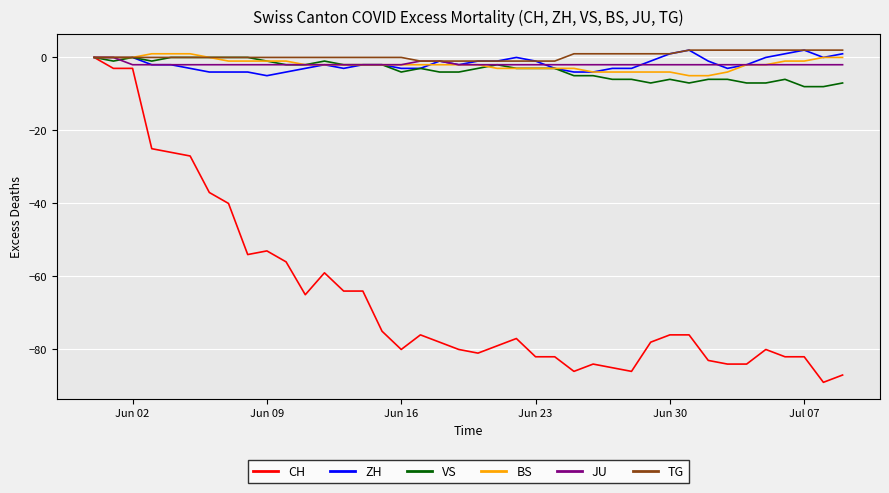

Which series has the widest spread of values?

CH